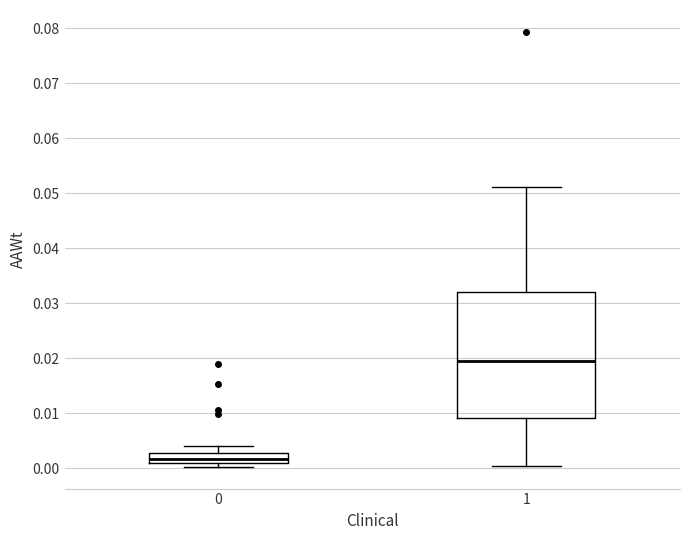

Which box has the highest median line?

1